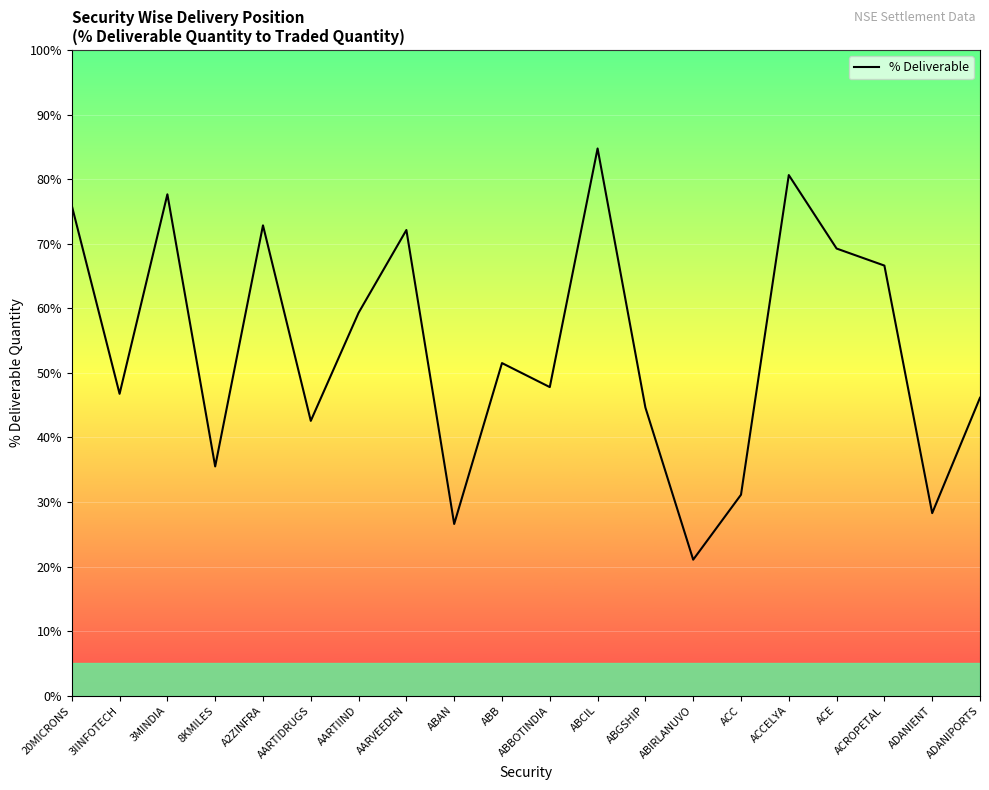

What position from the left is ACE?

17